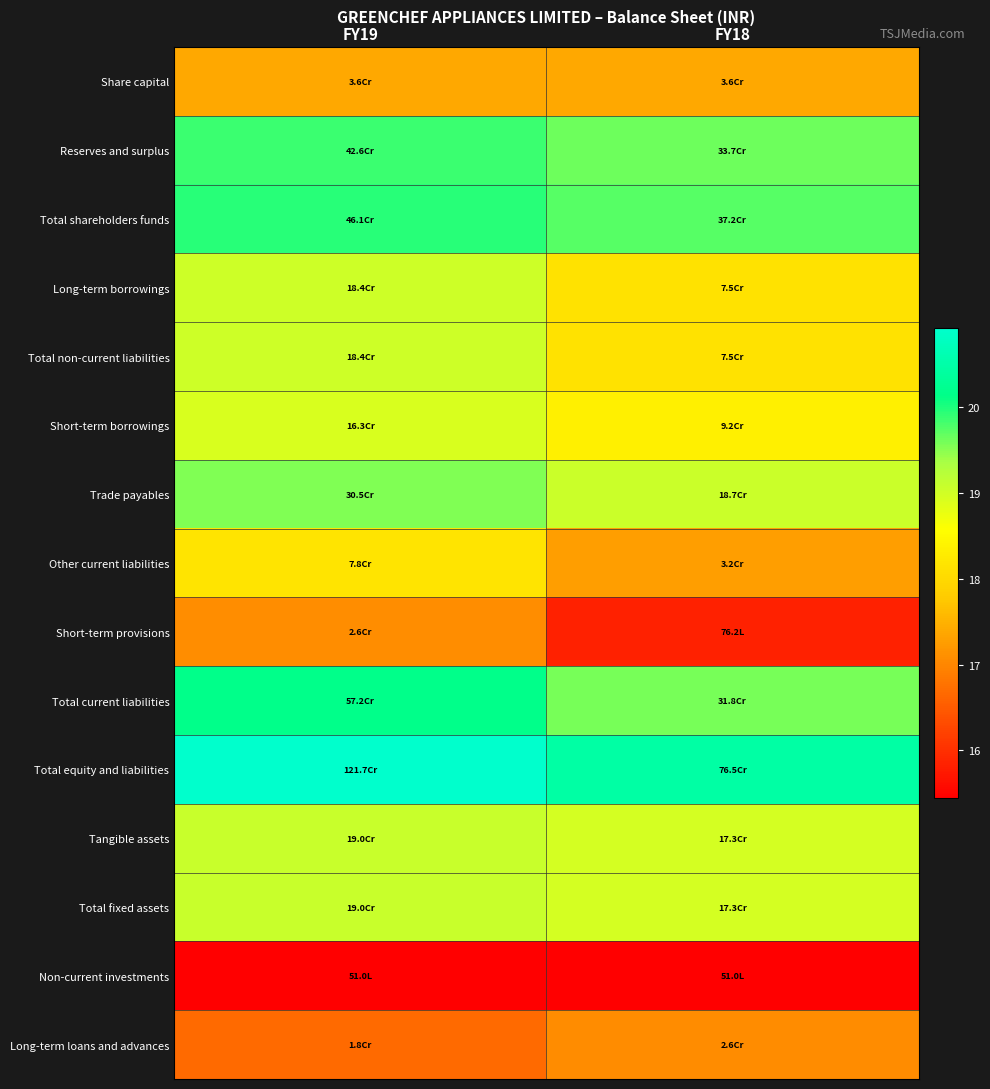

Reading left to right, transcribe all the data shown in this chart.

Share capital: FY19=17.4	FY18=17.4
Reserves and surplus: FY19=19.9	FY18=19.6
Total shareholders funds: FY19=19.9	FY18=19.7
Long-term borrowings: FY19=19.0	FY18=18.1
Total non-current liabilities: FY19=19.0	FY18=18.1
Short-term borrowings: FY19=18.9	FY18=18.3
Trade payables: FY19=19.5	FY18=19.0
Other current liabilities: FY19=18.2	FY18=17.3
Short-term provisions: FY19=17.1	FY18=15.8
Total current liabilities: FY19=20.2	FY18=19.6
Total equity and liabilities: FY19=20.9	FY18=20.5
Tangible assets: FY19=19.1	FY18=19.0
Total fixed assets: FY19=19.1	FY18=19.0
Non-current investments: FY19=15.4	FY18=15.4
Long-term loans and advances: FY19=16.7	FY18=17.1